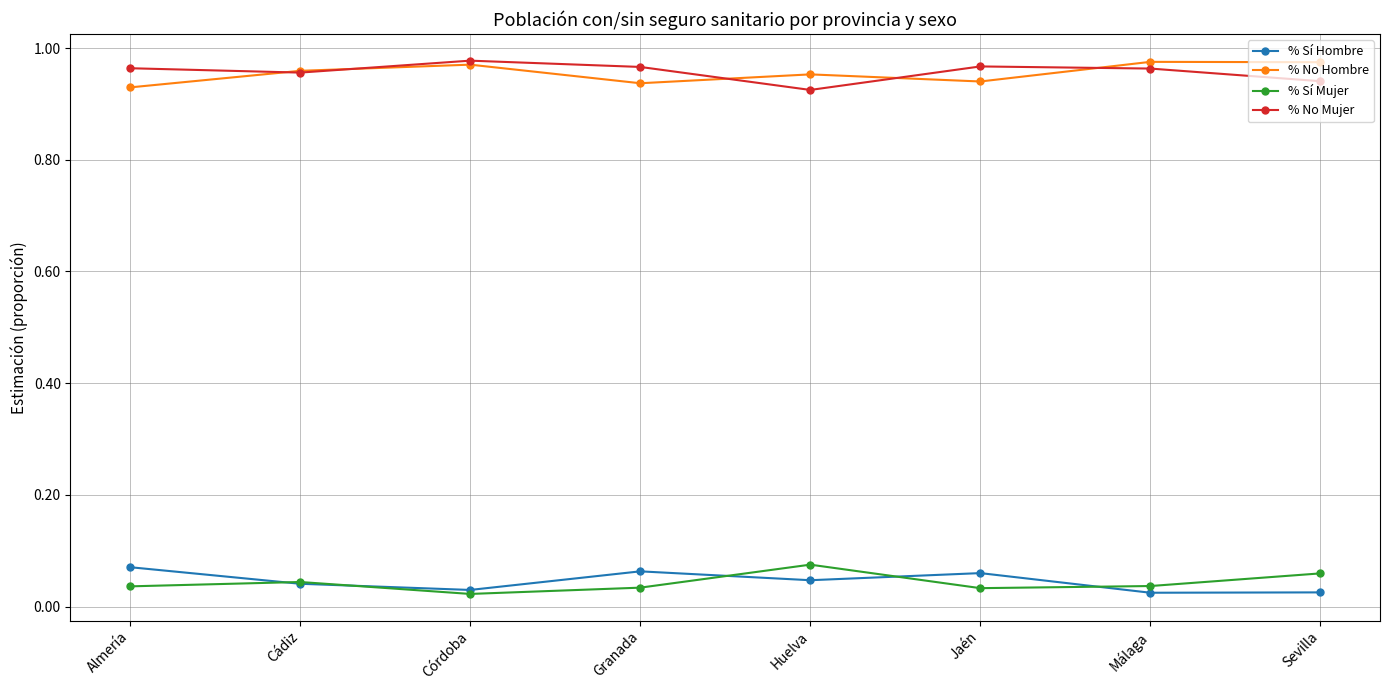

At how many categories does at least one series exceed 0?

8